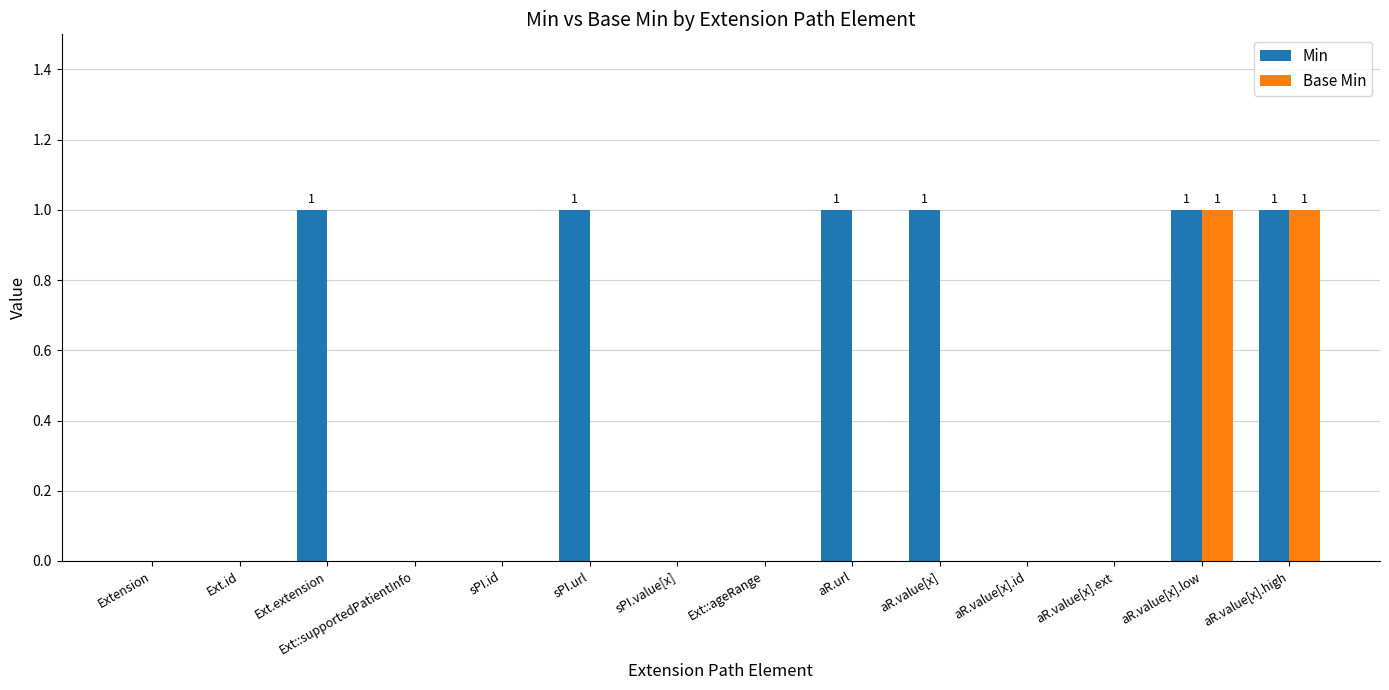

Is the value of Min at Extension greater than the value of Base Min at aR.value[x].low?

No